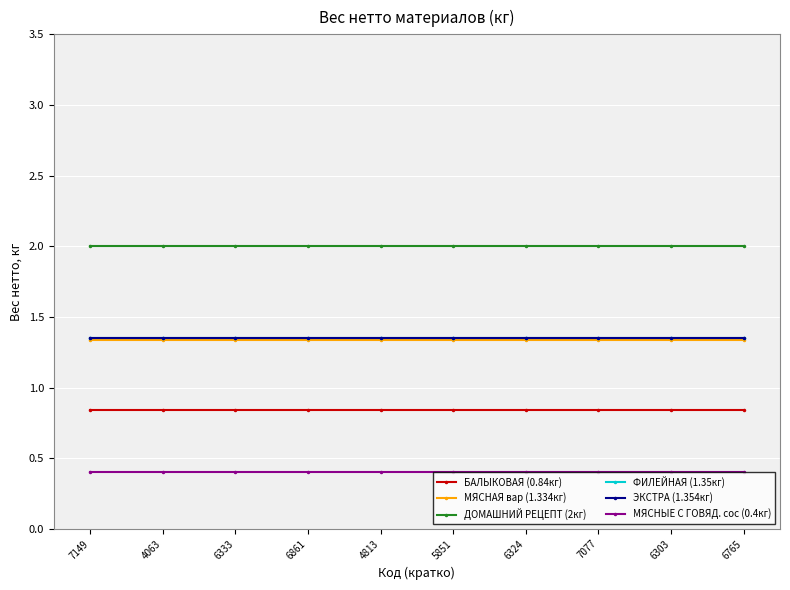

At how many categories does at least one series exceed 0?

10